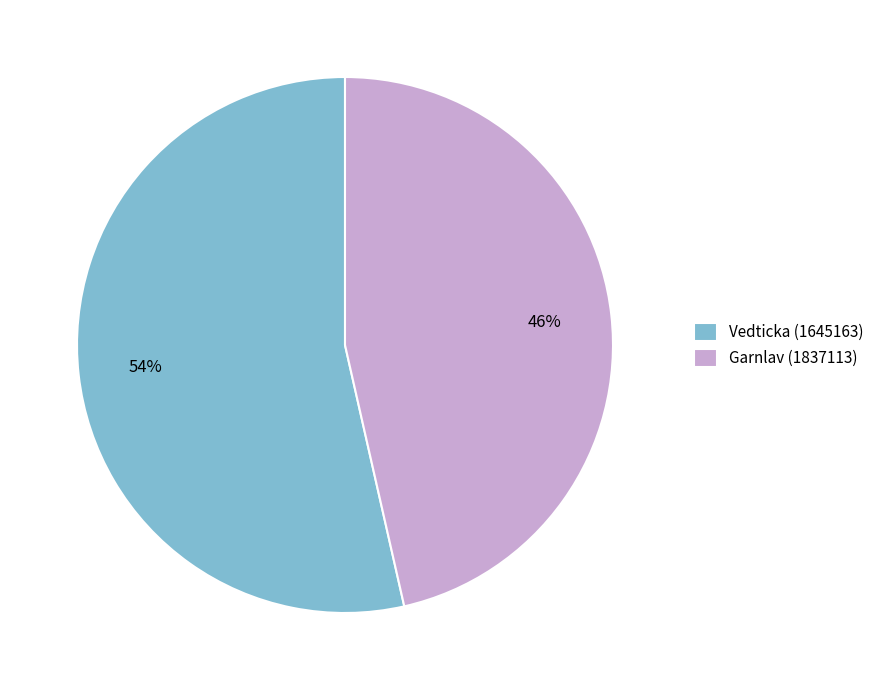

Rank the categories by value from lowest to highest.

Garnlav (1837113), Vedticka (1645163)